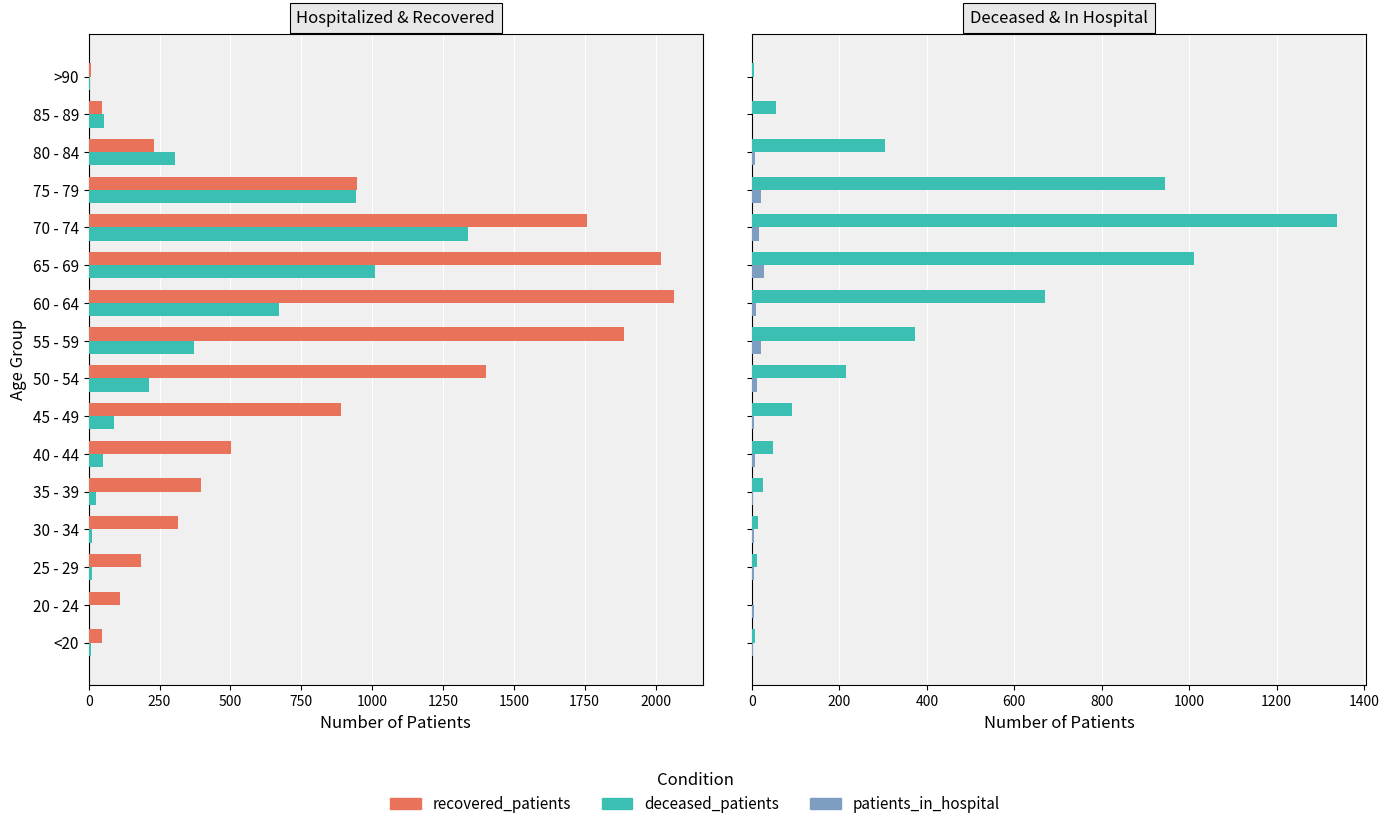

What is the sum of all patients_in_hospital values?

148